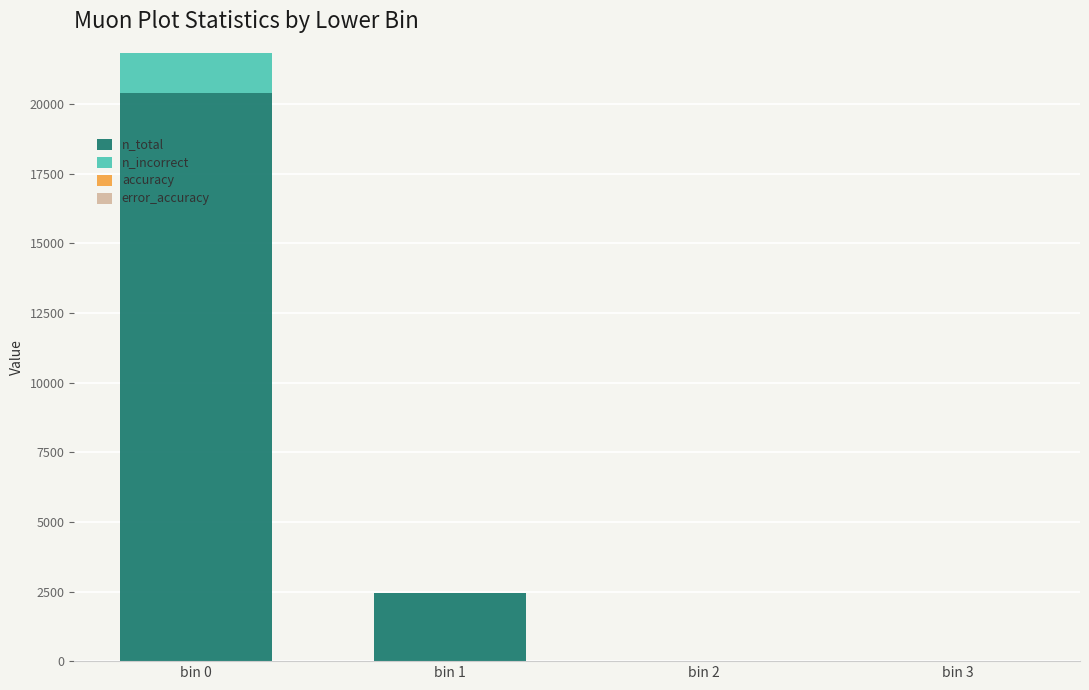

The value of n_total at bin 3 is 11516.9. True or false?

False